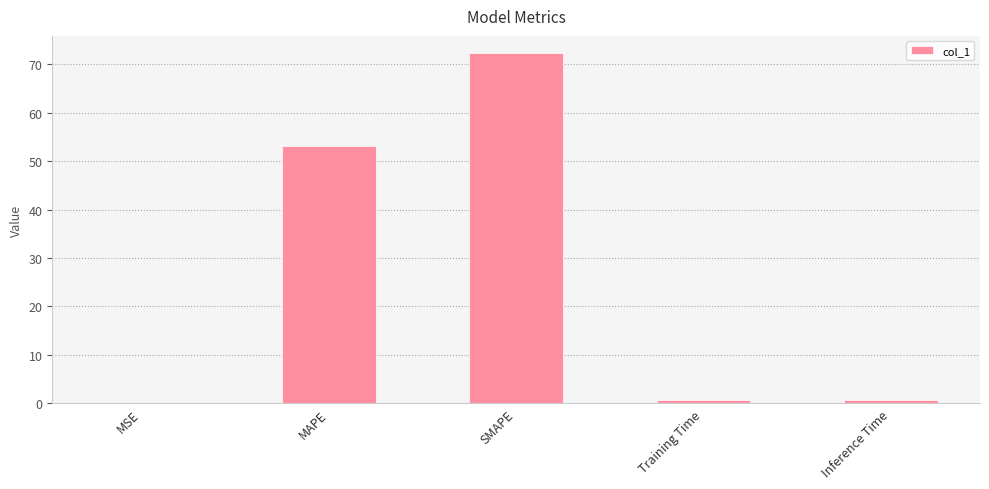

What is the greatest value displayed?

72.2